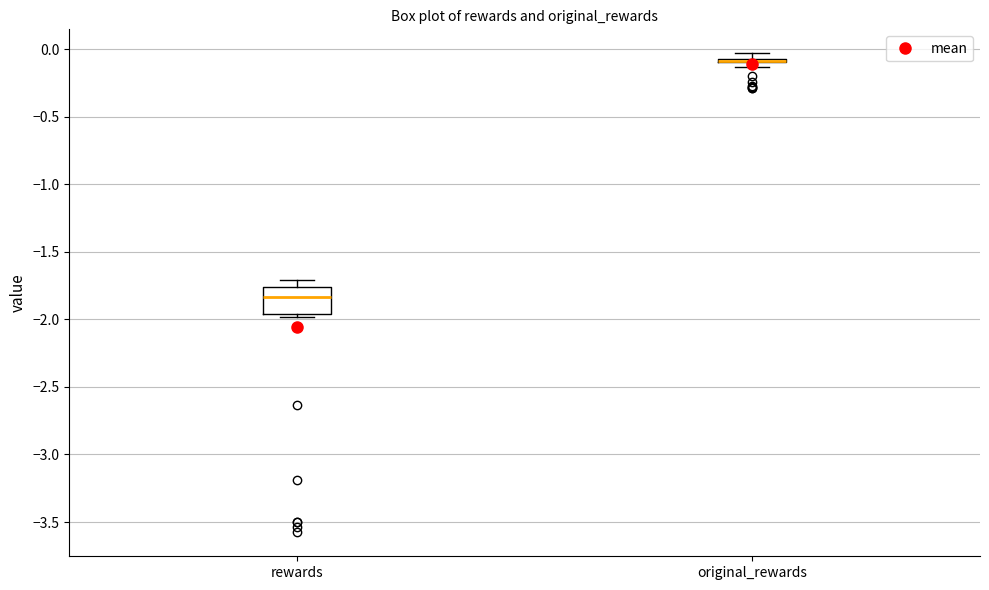

Which box is the tallest, from its lower edge to its upper edge?

rewards